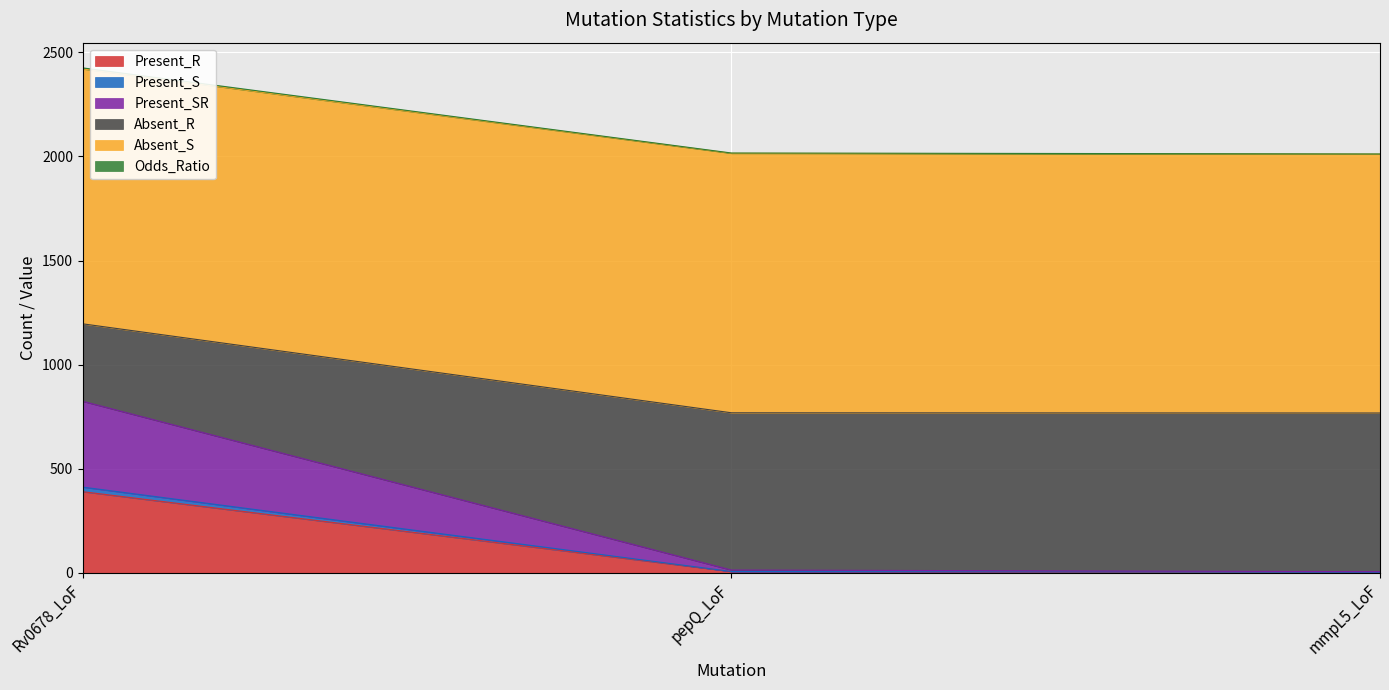

At which category is the sum across all series the highest?

Rv0678_LoF